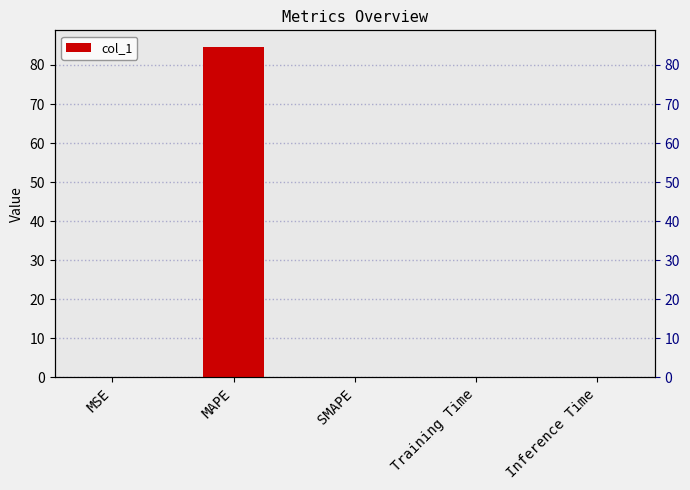

Reading right to left, transcribe all the data shown in this chart.

0.0	0.0	0.0	84.6	0.0